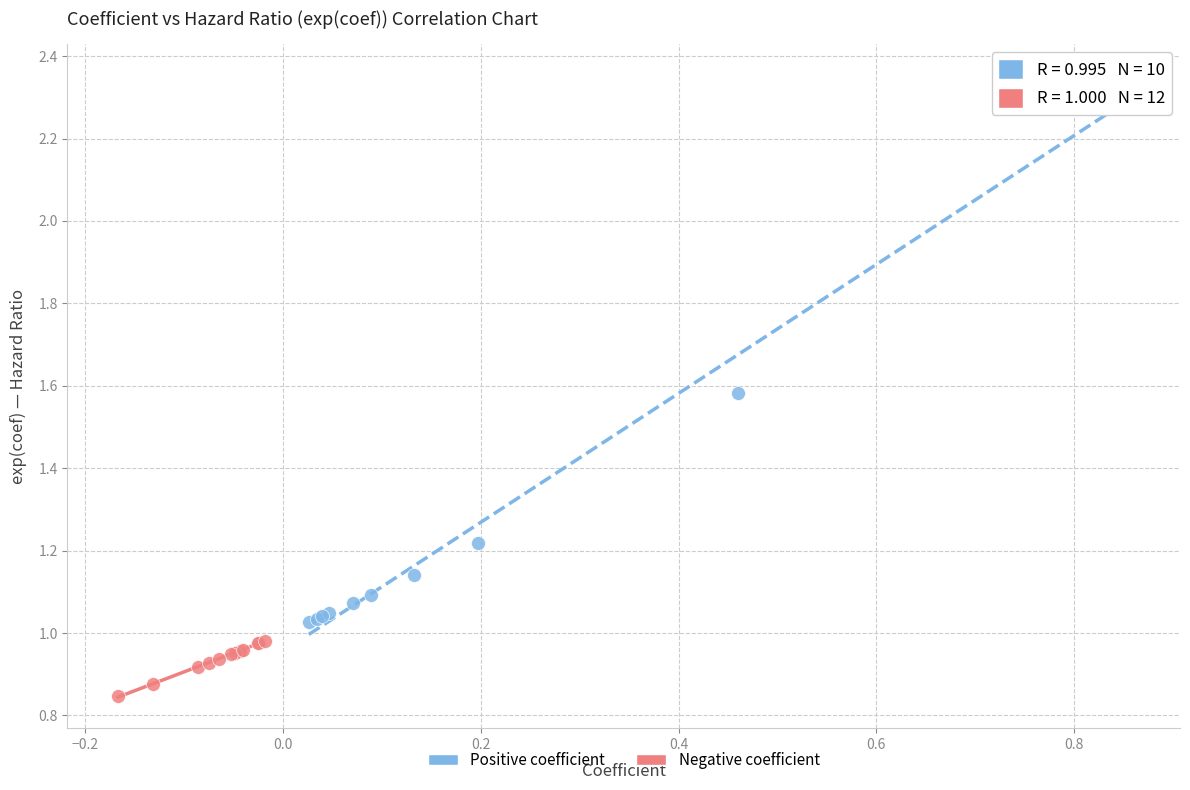

Which series contains the lowest Y value?

Negative coefficient